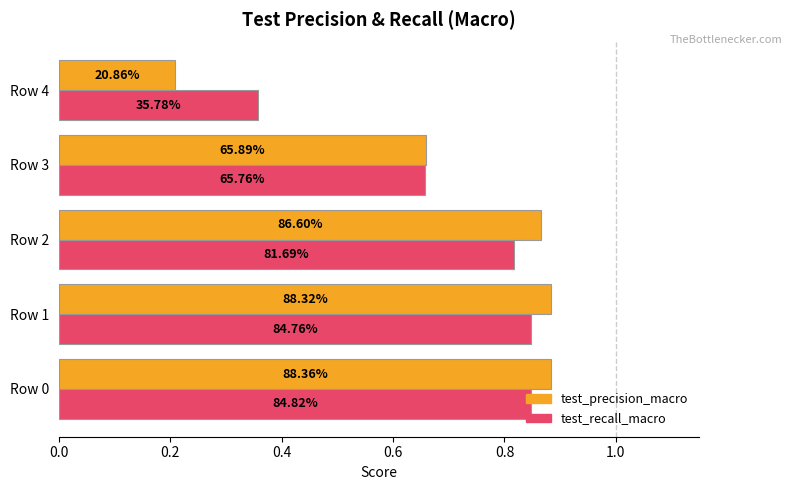

What is the average value of the test_recall_macro series?

0.7